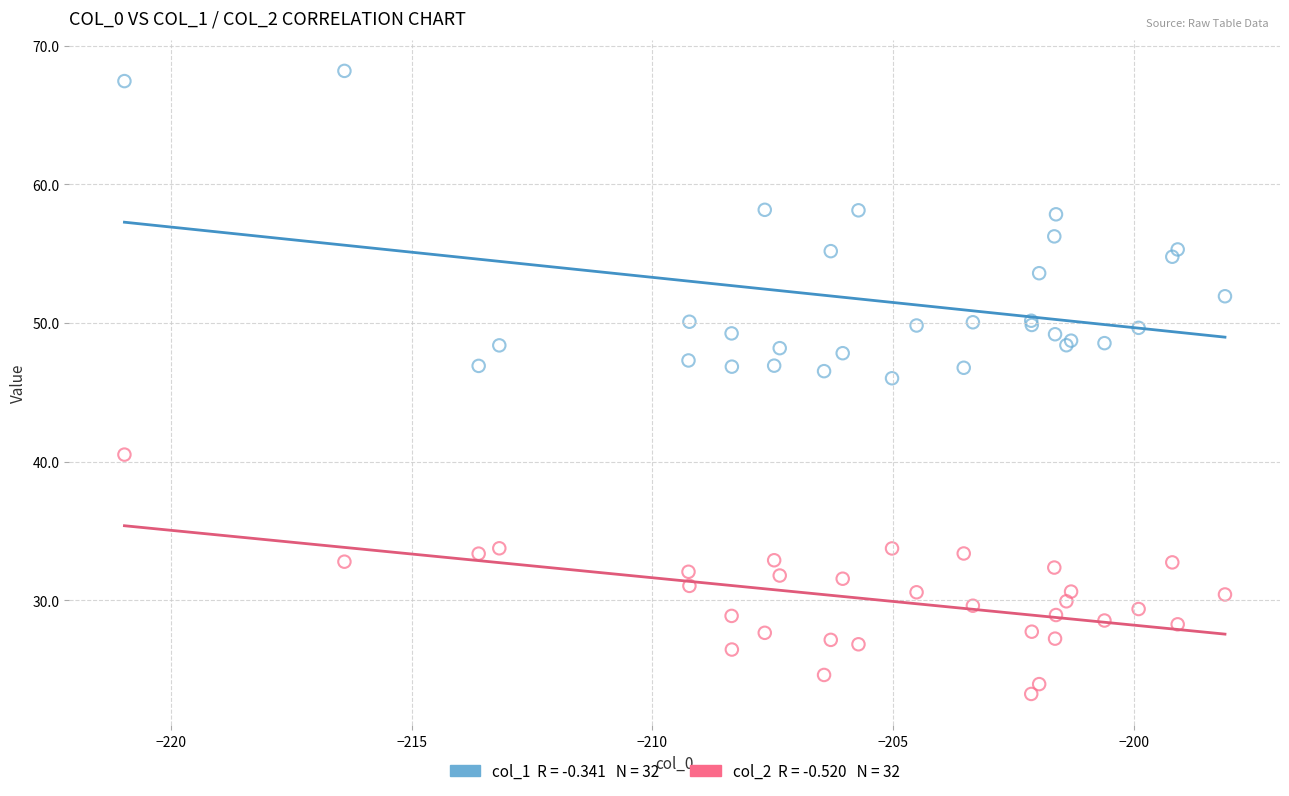

Across all series, what Y value is closest to 45?

46.0